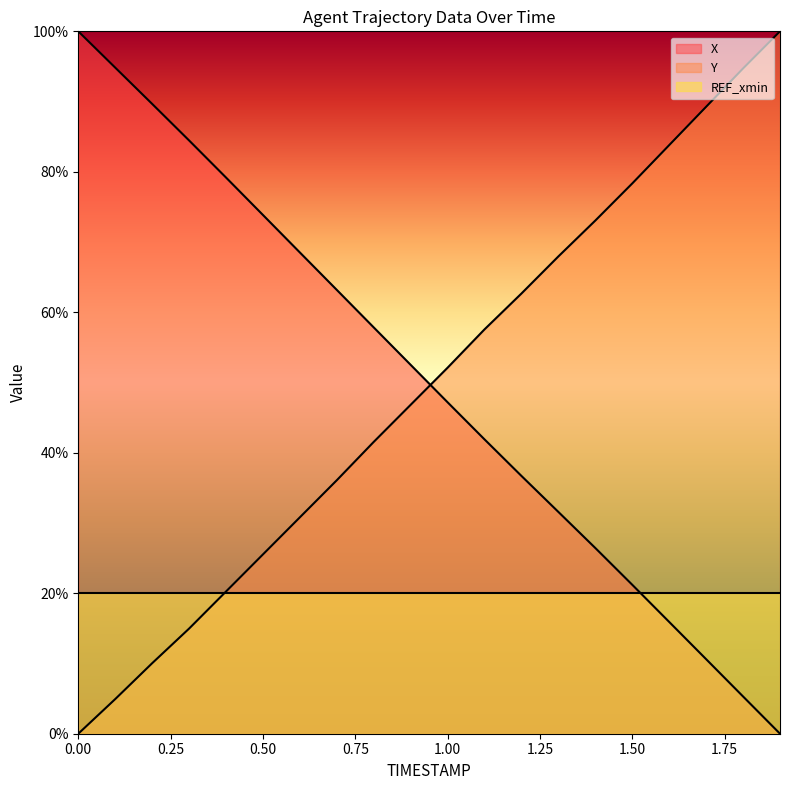

At which label does Y first exceed 52?

1.00